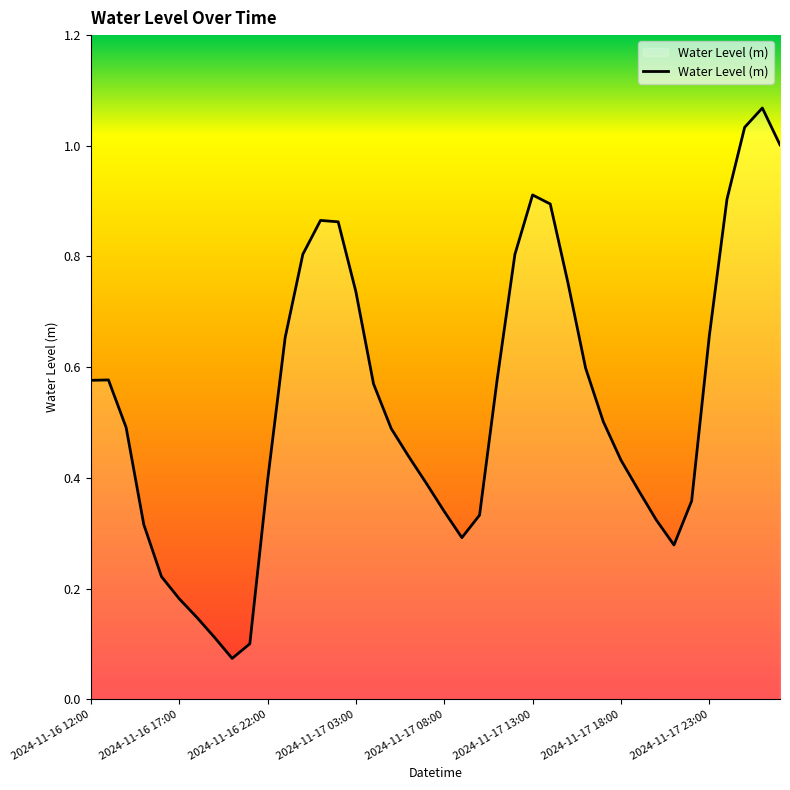

What is the change in value from 2024-11-16 17:00 to 2024-11-16 22:00?

+0.2